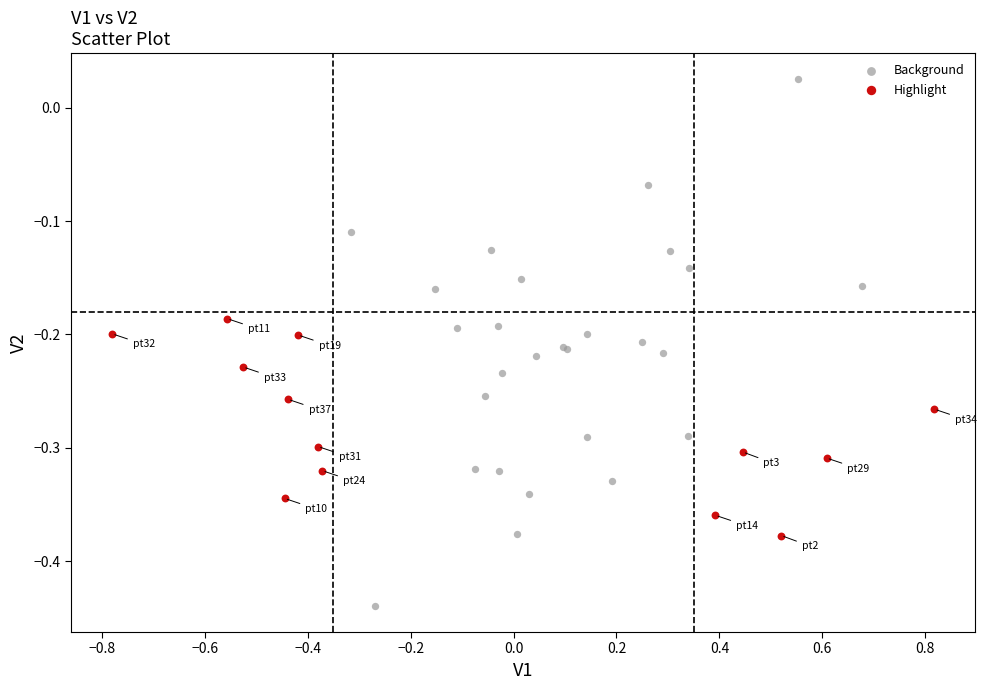

Which series has the largest Y range (max minus min)?

Background